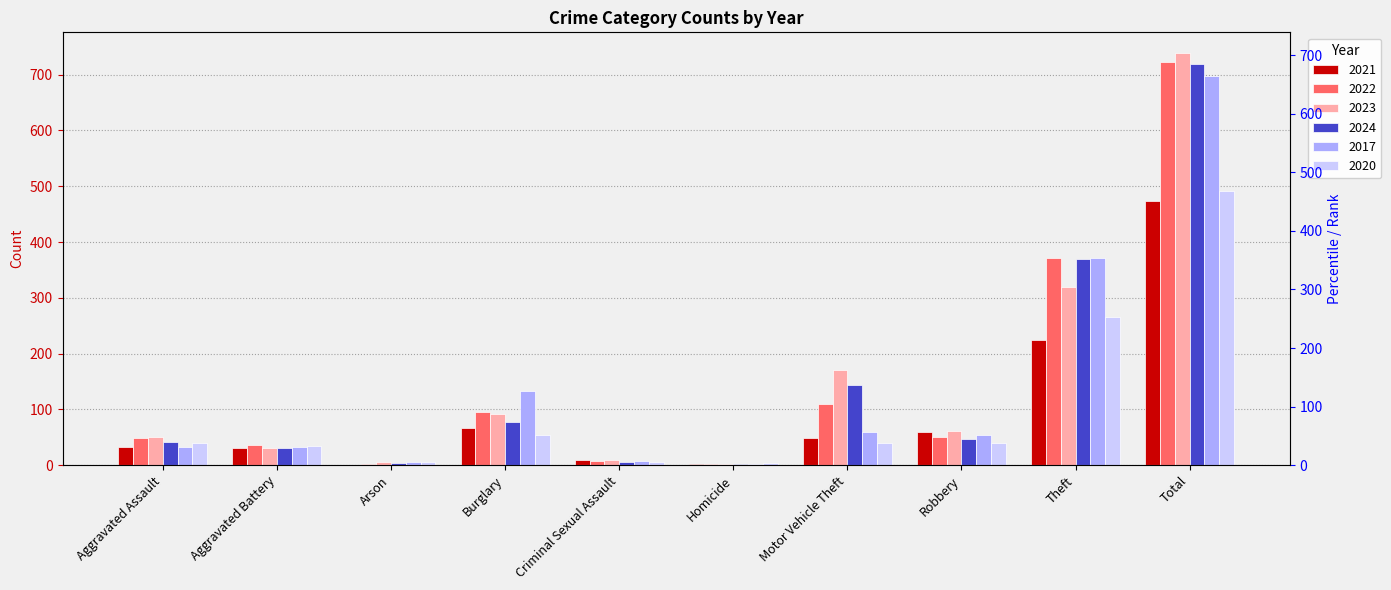

How many values in the 2017 series exceed 55?

4